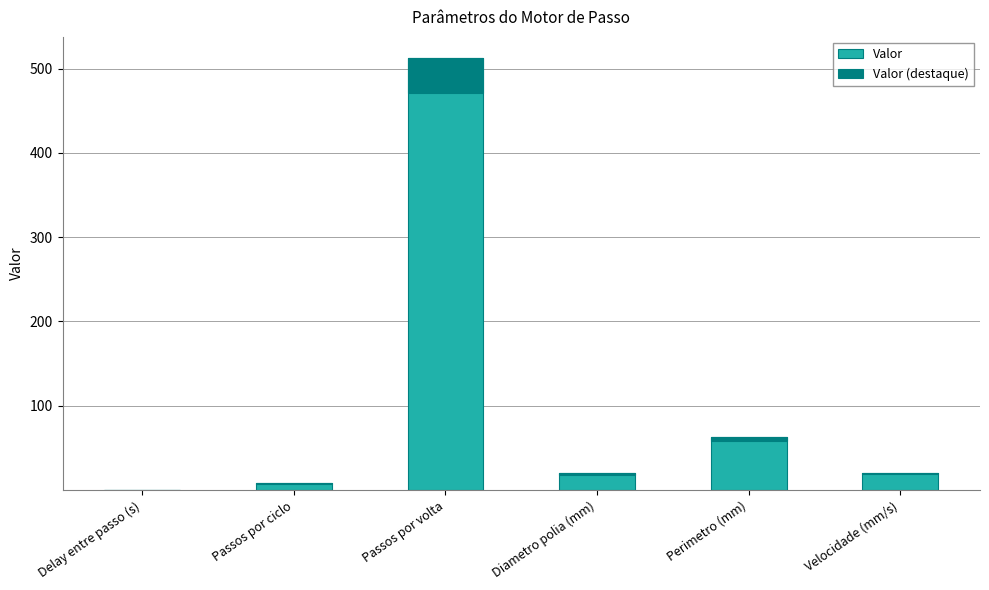

List the series in order of their peak value, lowest first.

Valor (destaque), Valor